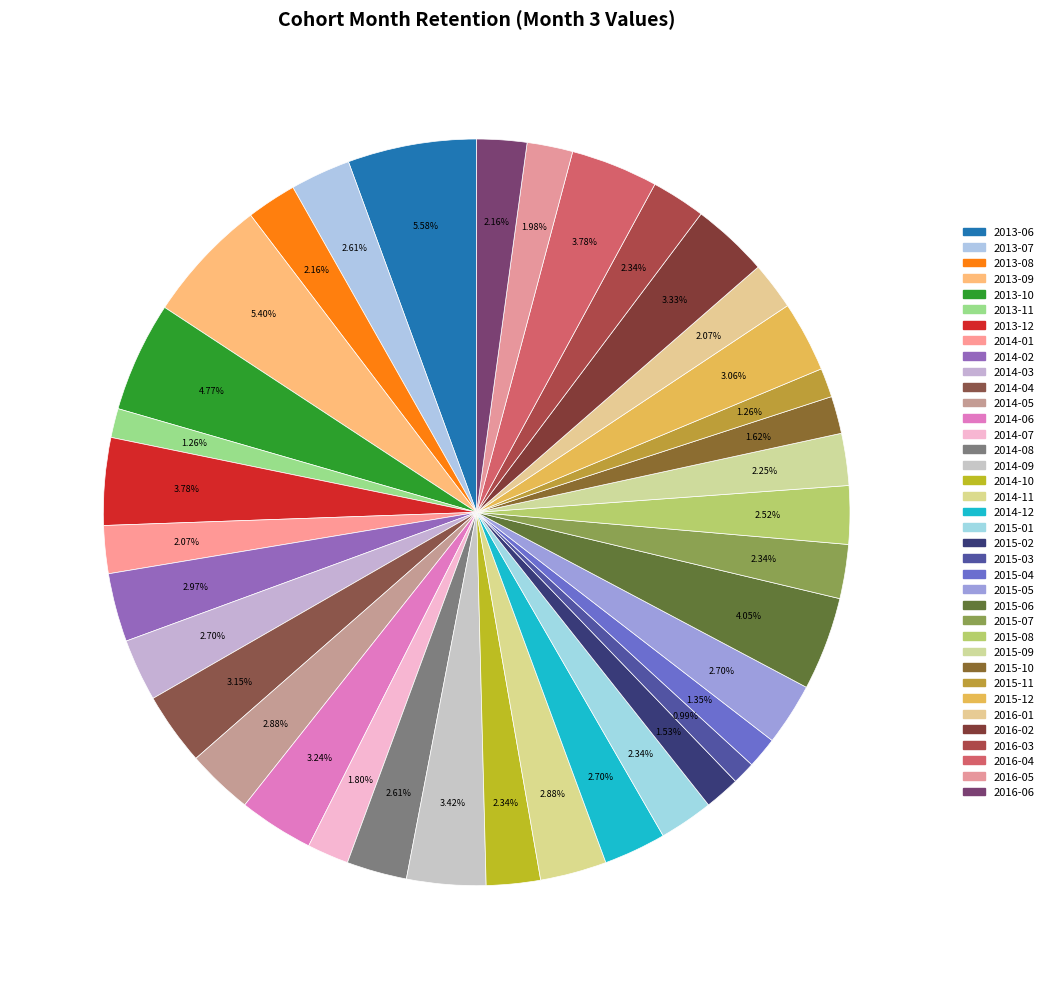

How many segments does this pie chart have?

37